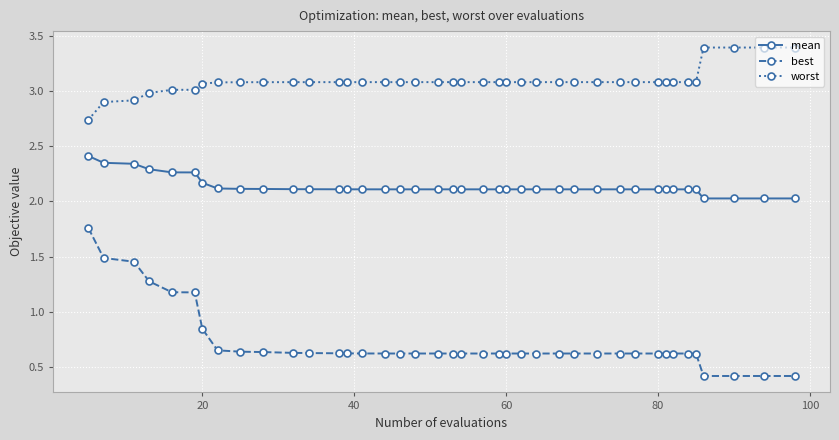

Which series has the largest total across all categories?

worst